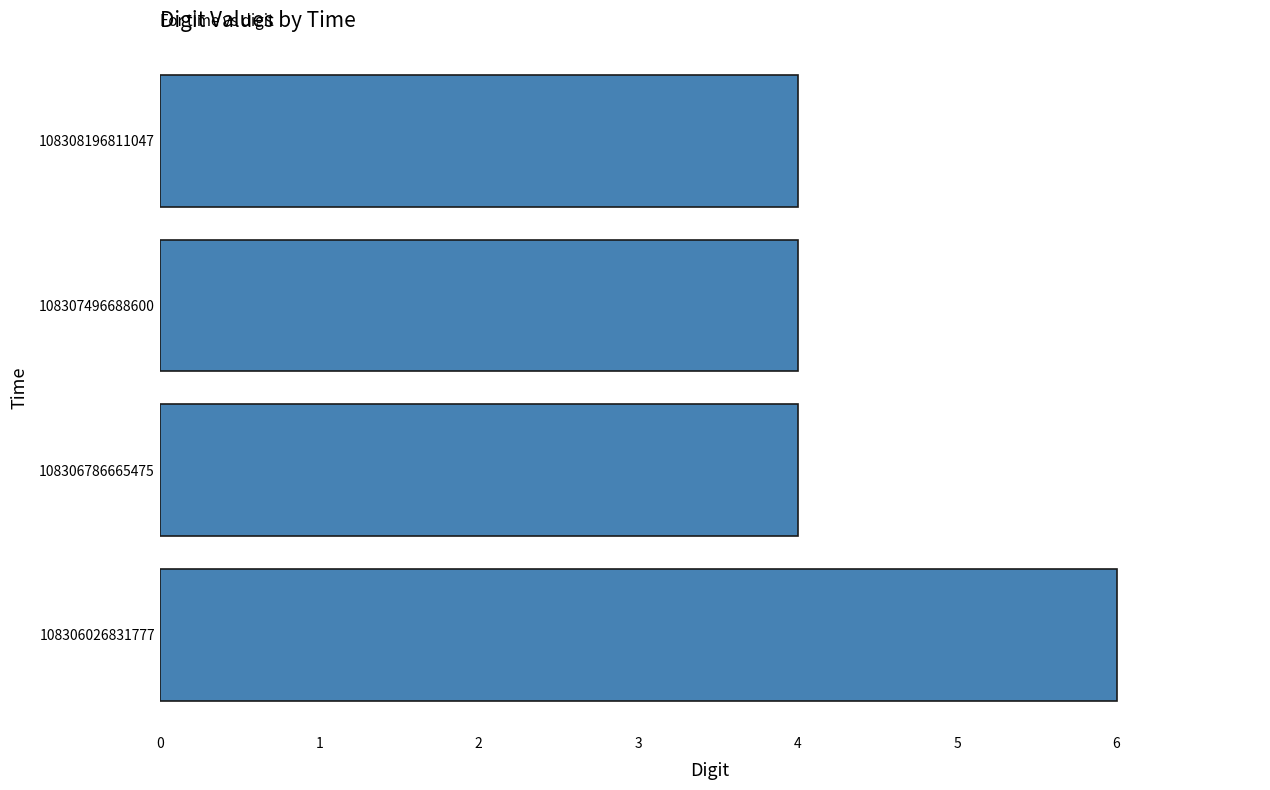

Reading bottom to top, transcribe all the data shown in this chart.

108306026831777=6	108306786665475=4	108307496688600=4	108308196811047=4